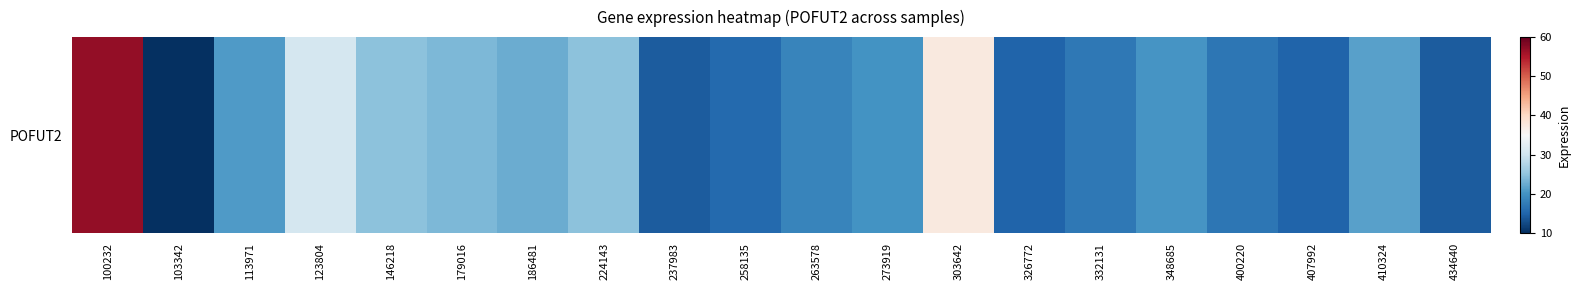

What is the greatest value displayed?

57.0